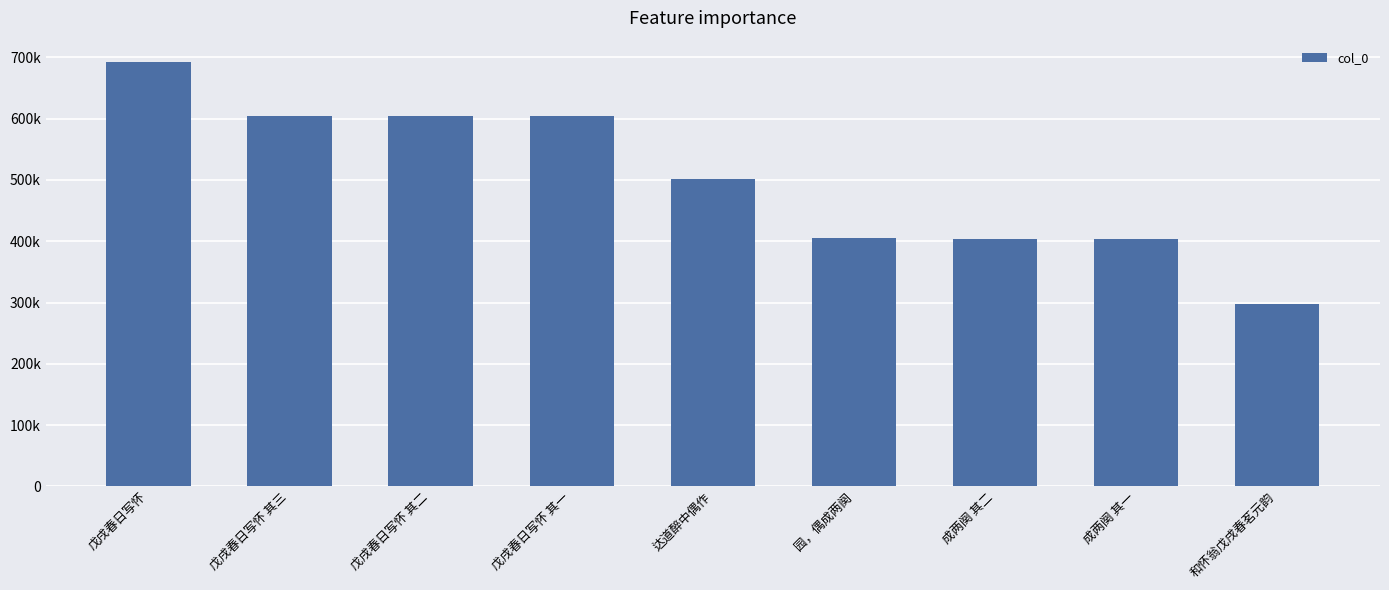

Is it true that the value at 戊戌春日写怀 其一 is 603748?

True